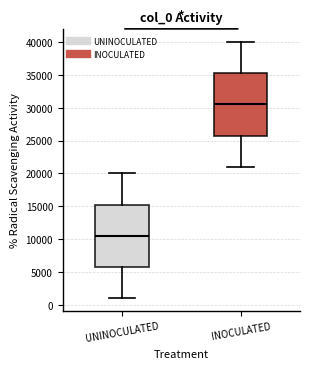

Reading left to right, read every box against the y-axis: the position of its median line, the range the box covers, and the ends of its whiskers. The values are not printed on the chart, so give them approximately, as read against the axis.

UNINOCULATED: median 10500, box 6000 to 15500, whiskers 1000 to 20000
INOCULATED: median 30500, box 26000 to 35500, whiskers 21000 to 40000